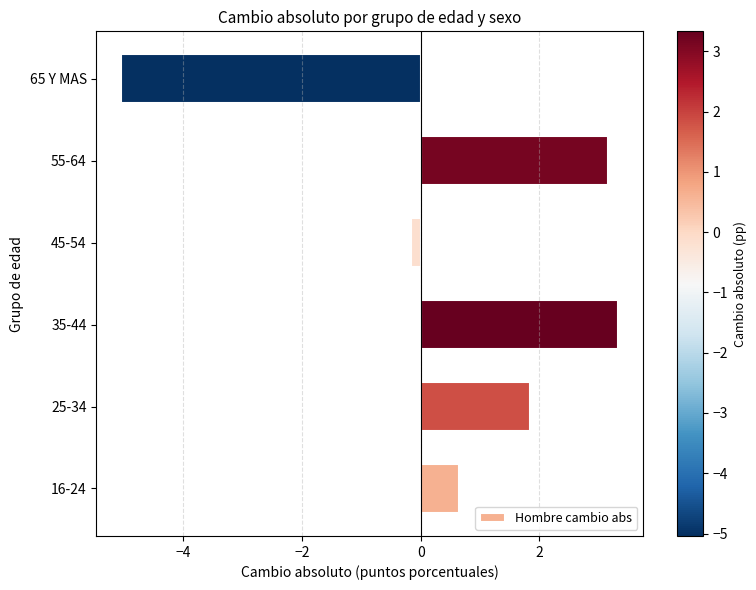

Which category has the lowest value across all series?

65 Y MAS